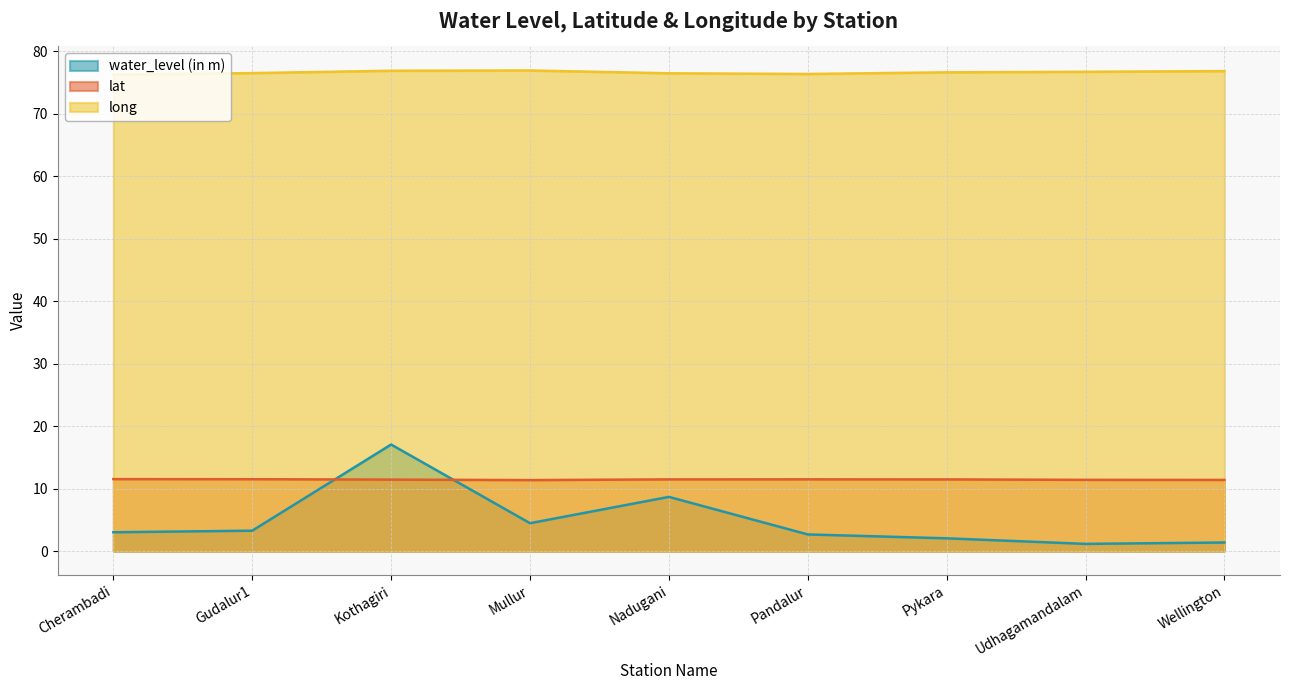

Where is the first local maximum for water_level (in m)?

Kothagiri